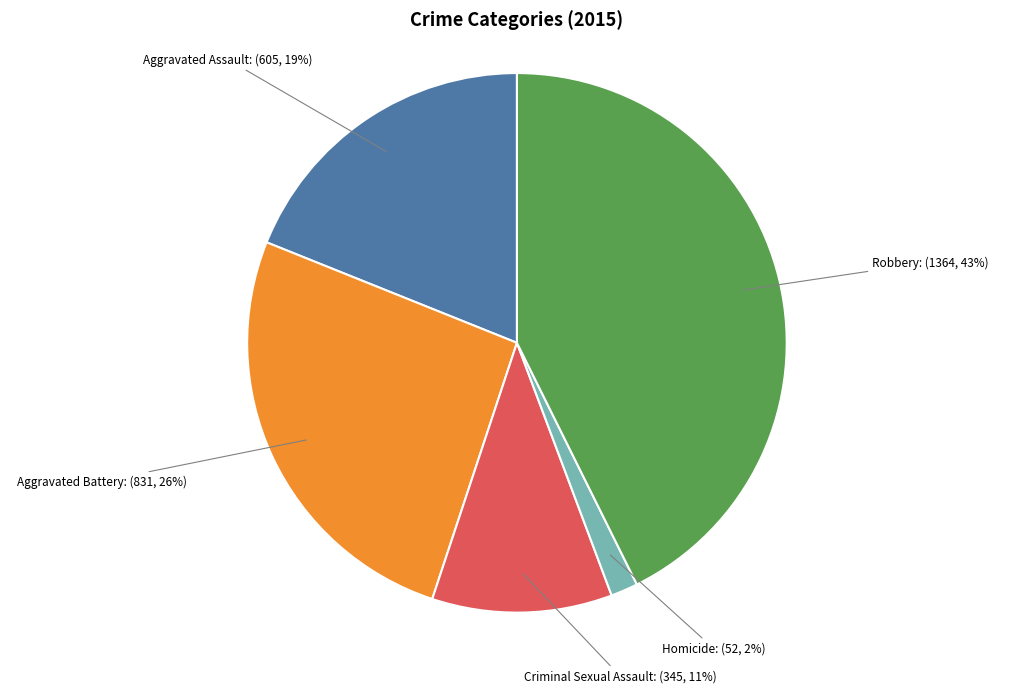

Count the number of slices in the pie.

5